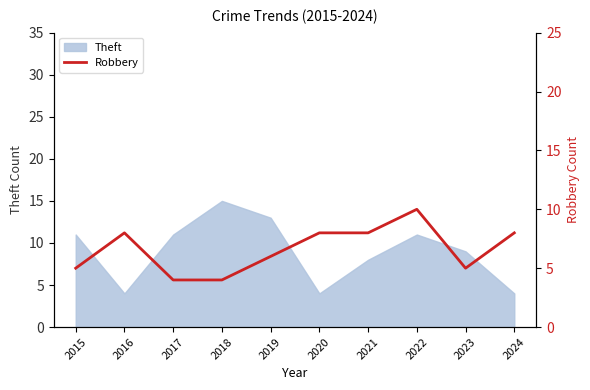

The value at 2023 is 5. True or false?

True